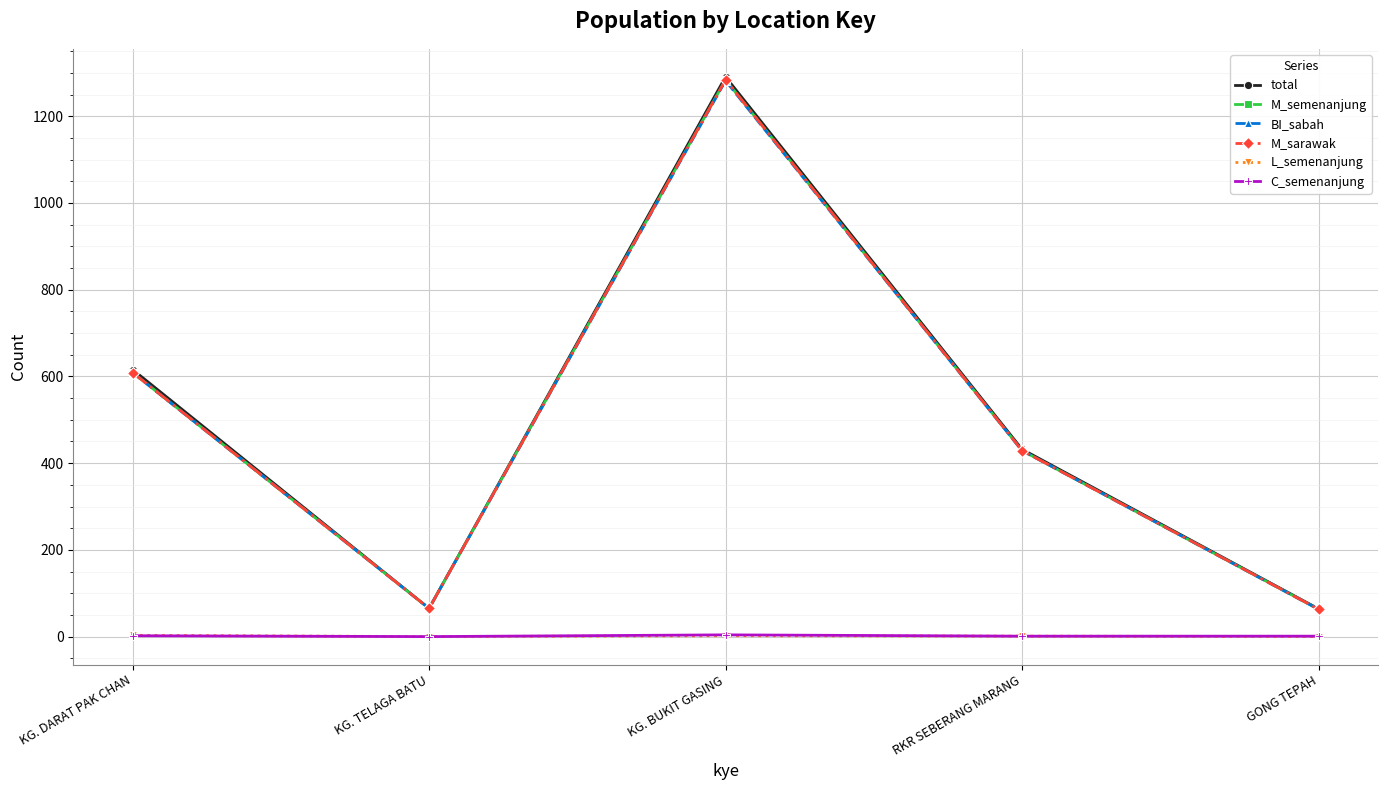

Is the value of total at KG. TELAGA BATU greater than the value of L_semenanjung at RKR SEBERANG MARANG?

Yes